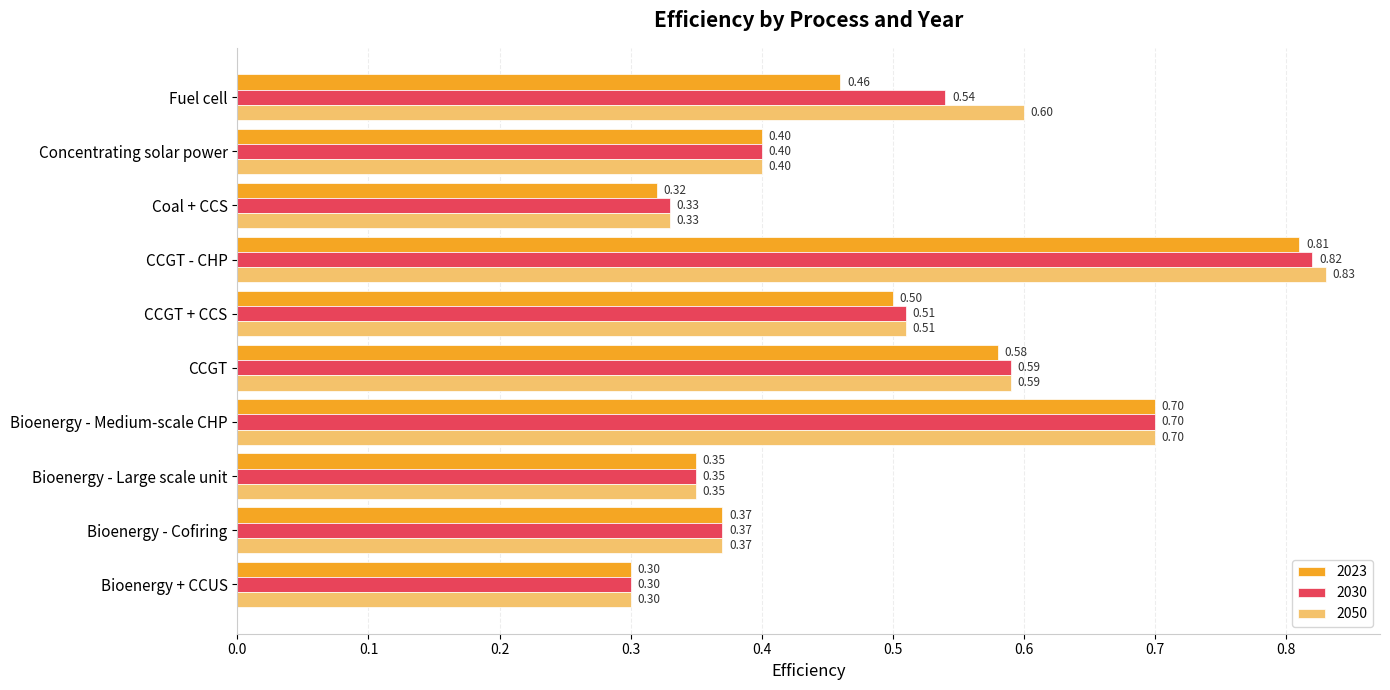

Which label corresponds to the largest value in the chart?

CCGT - CHP